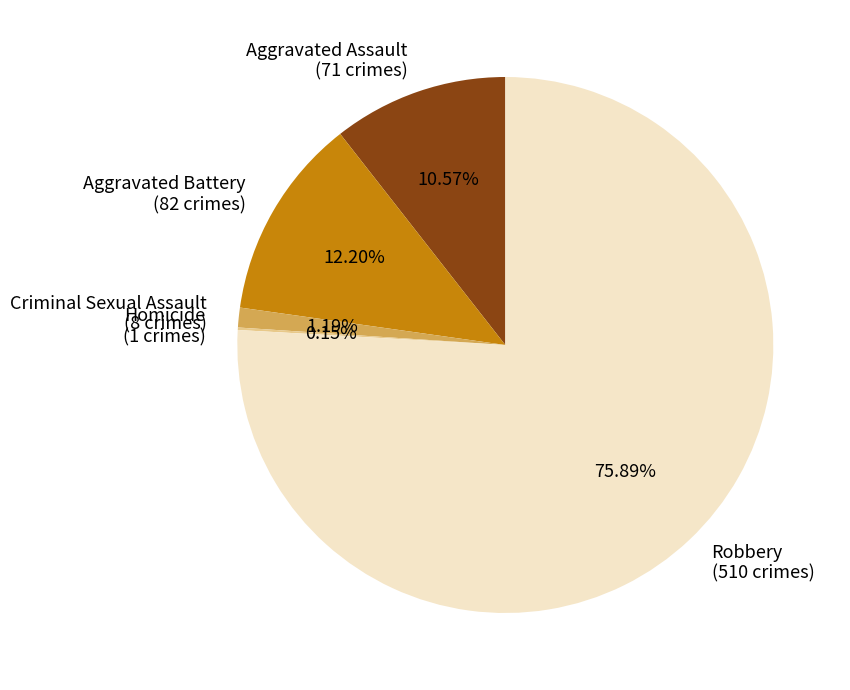

Which has a higher value, Aggravated Battery (82 crimes) or Robbery (510 crimes)?

Robbery (510 crimes)